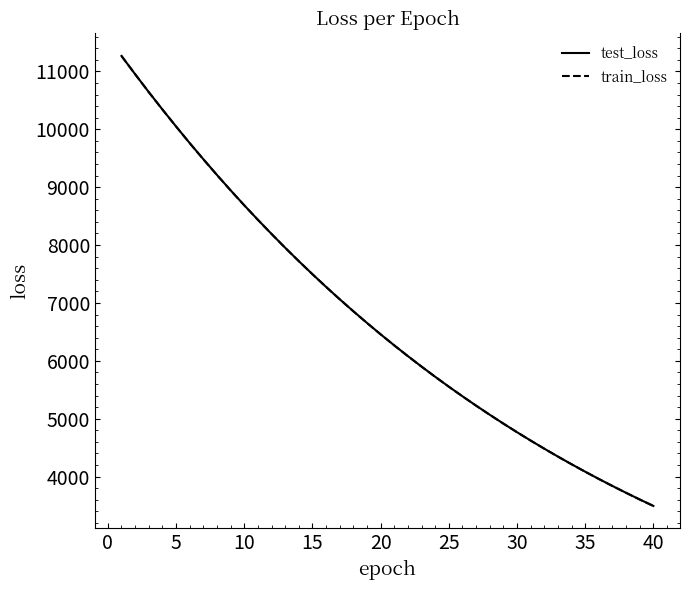

What are all the series names shown in the legend?

test_loss, train_loss